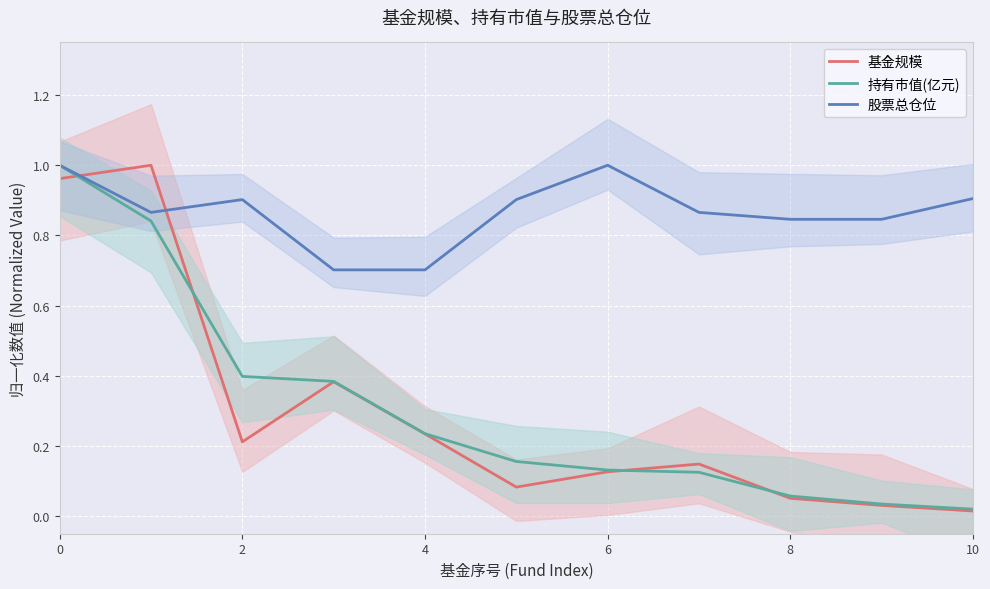

Which series ends up on top after the final intersection of 基金规模 and 股票总仓位?

股票总仓位